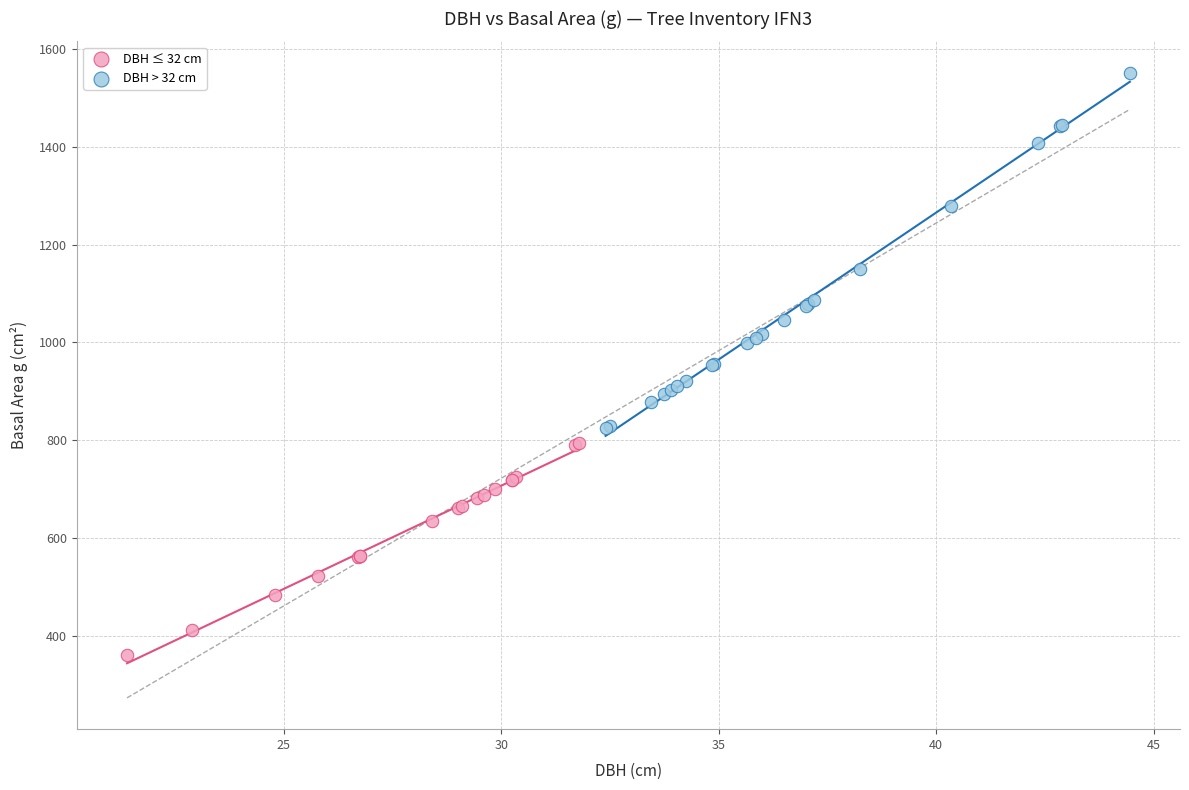

Which series has the largest Y range (max minus min)?

DBH > 32 cm